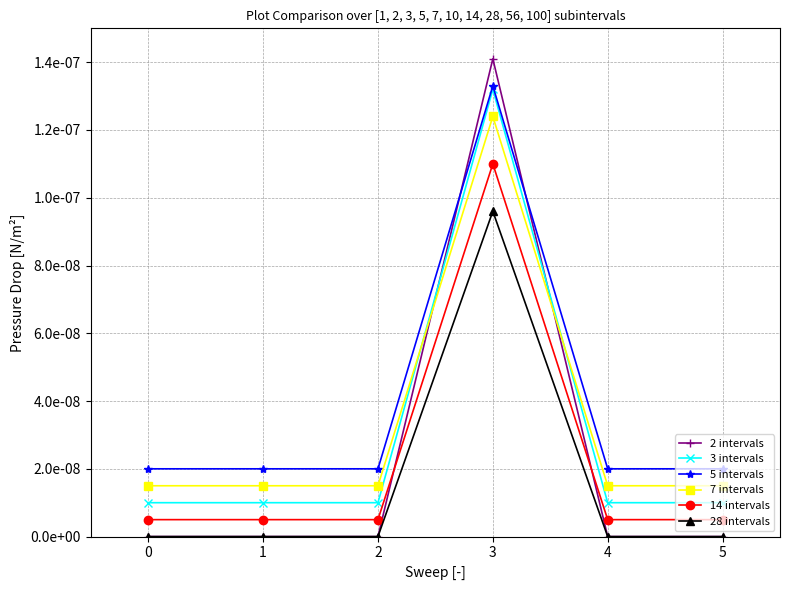

Is this an area chart (filled region under the line)?

No